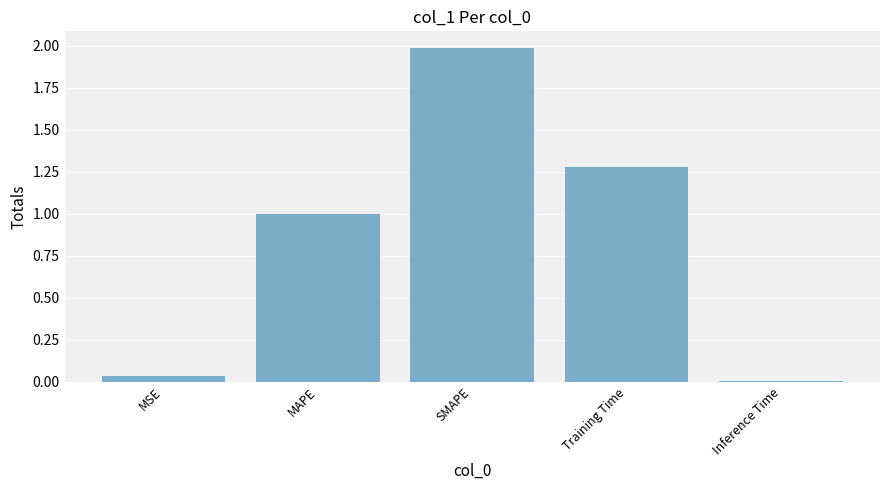

Rank the categories by value from lowest to highest.

Inference Time, MSE, MAPE, Training Time, SMAPE